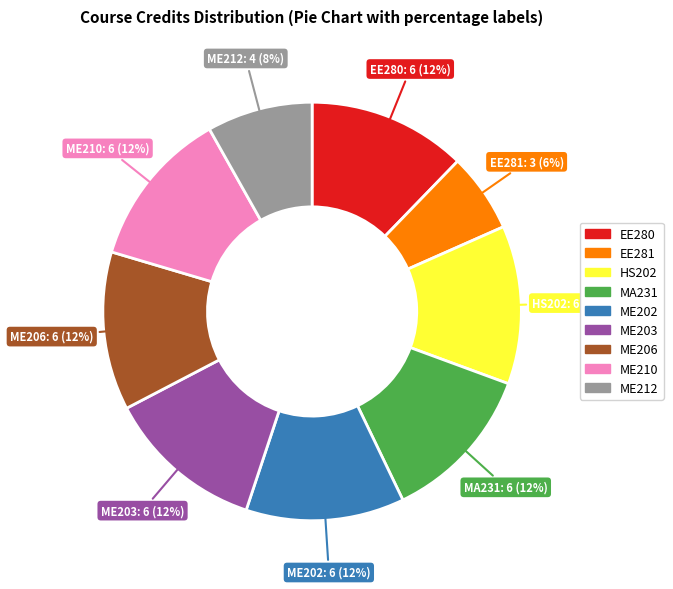

Does ME206 represent more than half of the total?

No